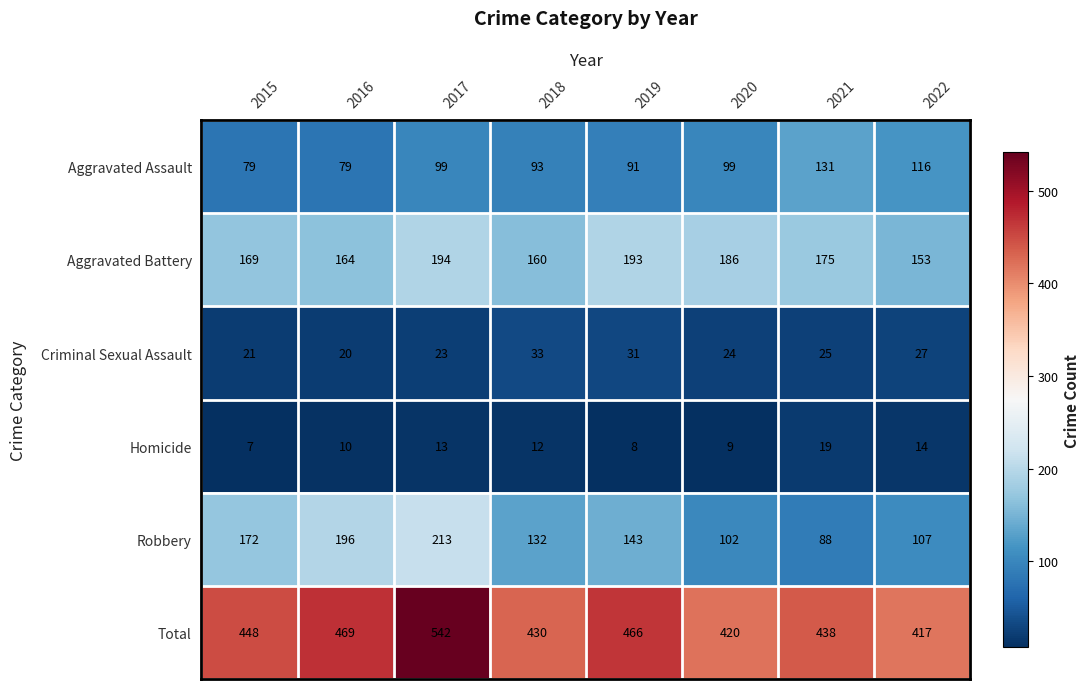

What is the spread (max minus min) of values at 2022?

403